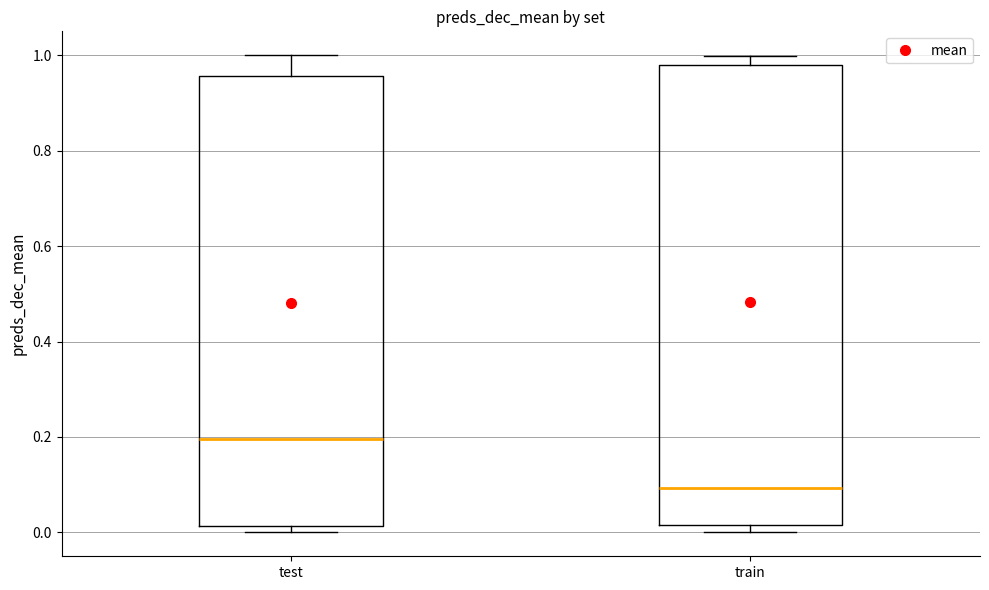

Reading left to right, transcribe this box plot: for each box, give where its median line is, the range the box spans, and where its two whiskers end, as read against the y-axis. The values are not printed on the chart, so give them approximately, as read against the axis.

test: median 0.20, box 0.02 to 0.96, whiskers 0.00 to 1.00
train: median 0.10, box 0.02 to 0.98, whiskers 0.00 to 1.00